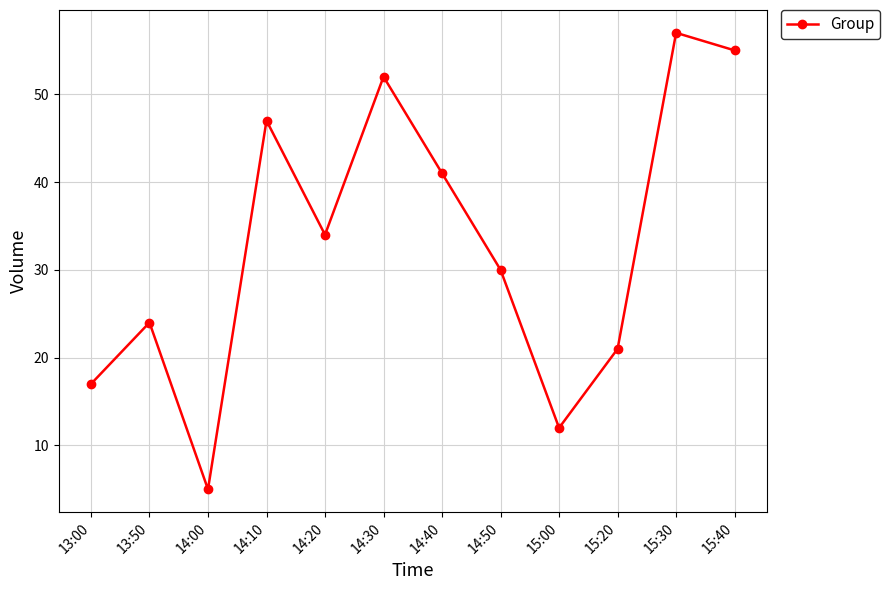

What value does the data have at 14:50?

30